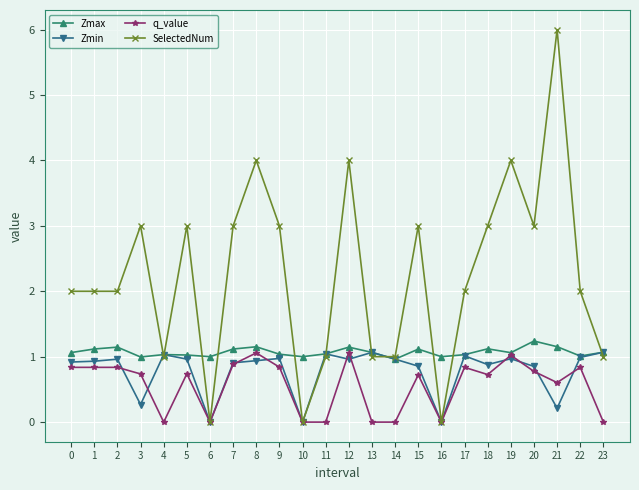

Count the number of data series in this chart.

4